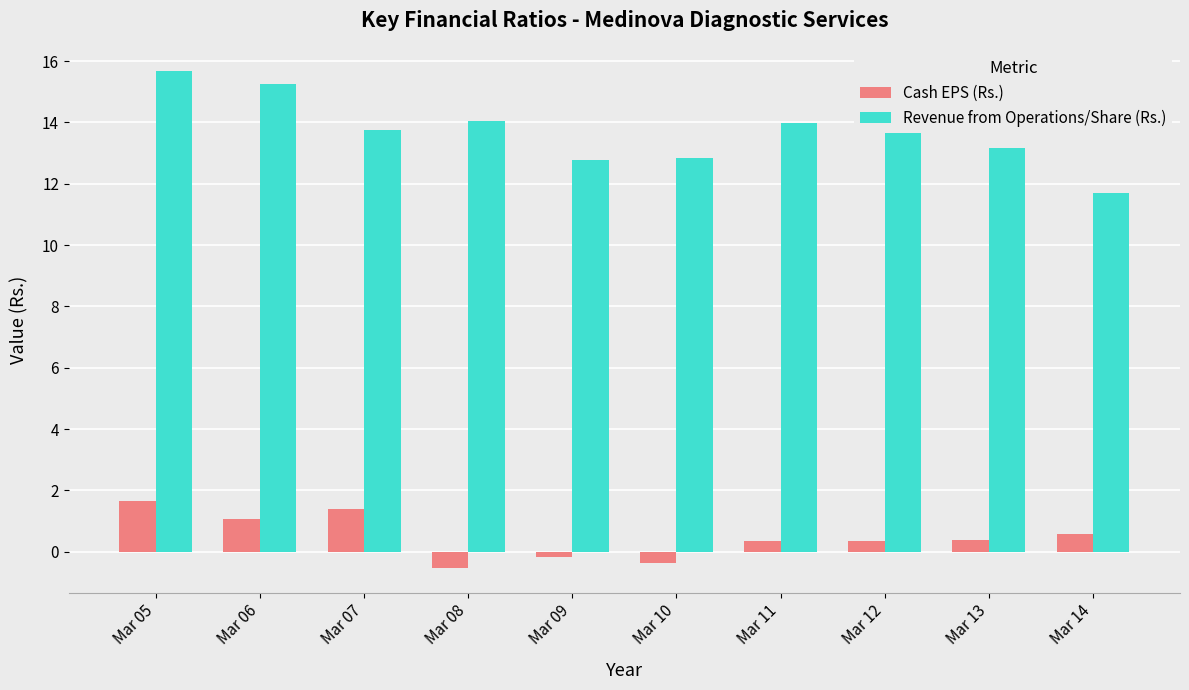

At which label does Cash EPS (Rs.) first exceed 0?

Mar 05